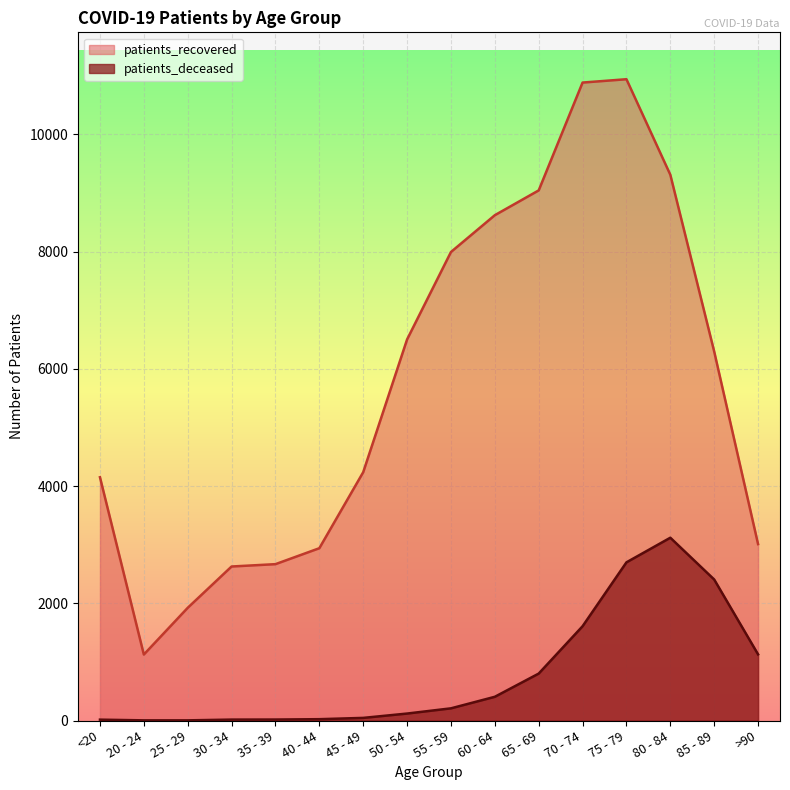

How many categories are shown in the chart?

16